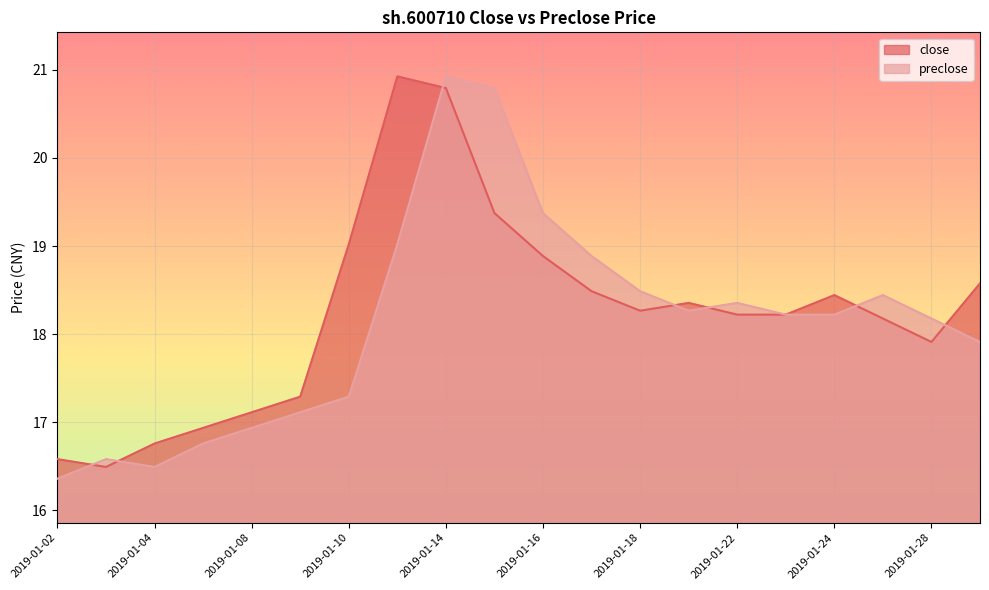

Where is the first local minimum for preclose?

2019-01-04